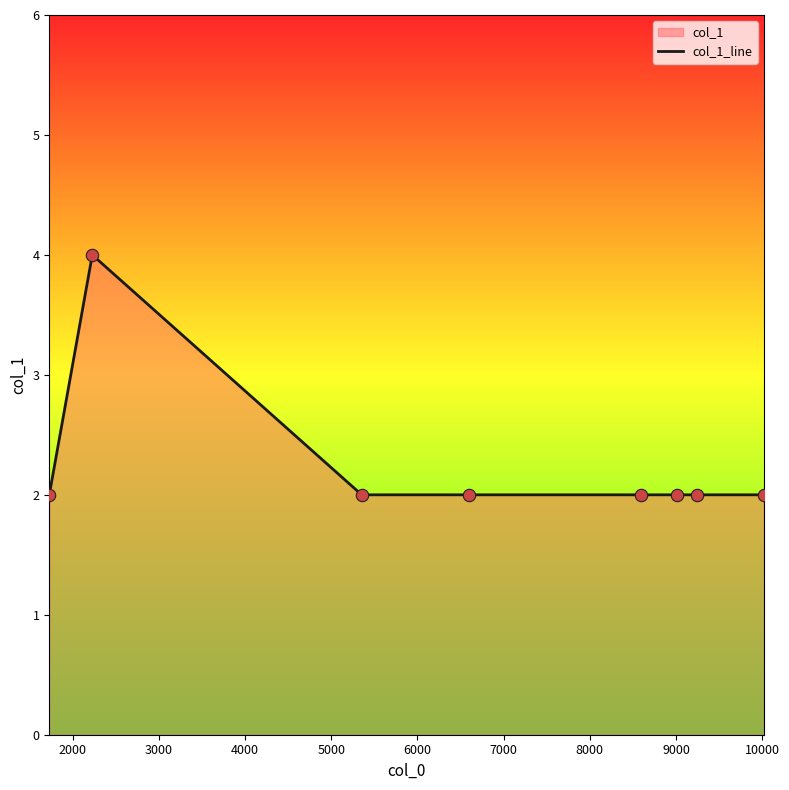

What is the maximum value shown in the chart?

4